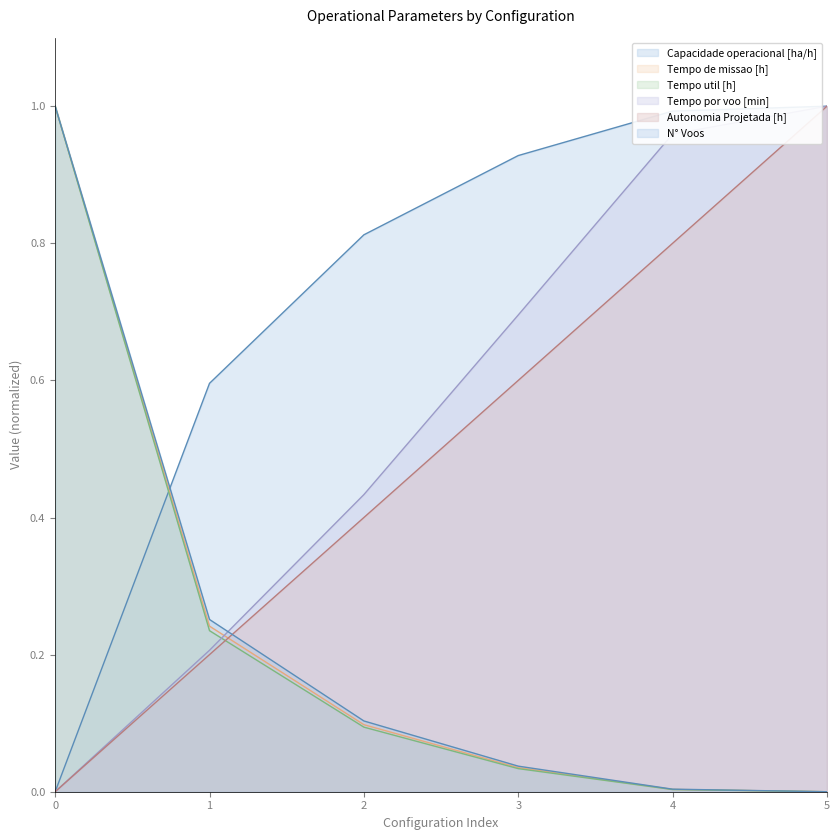

Which series has the largest range (max minus min)?

Capacidade operacional [ha/h]